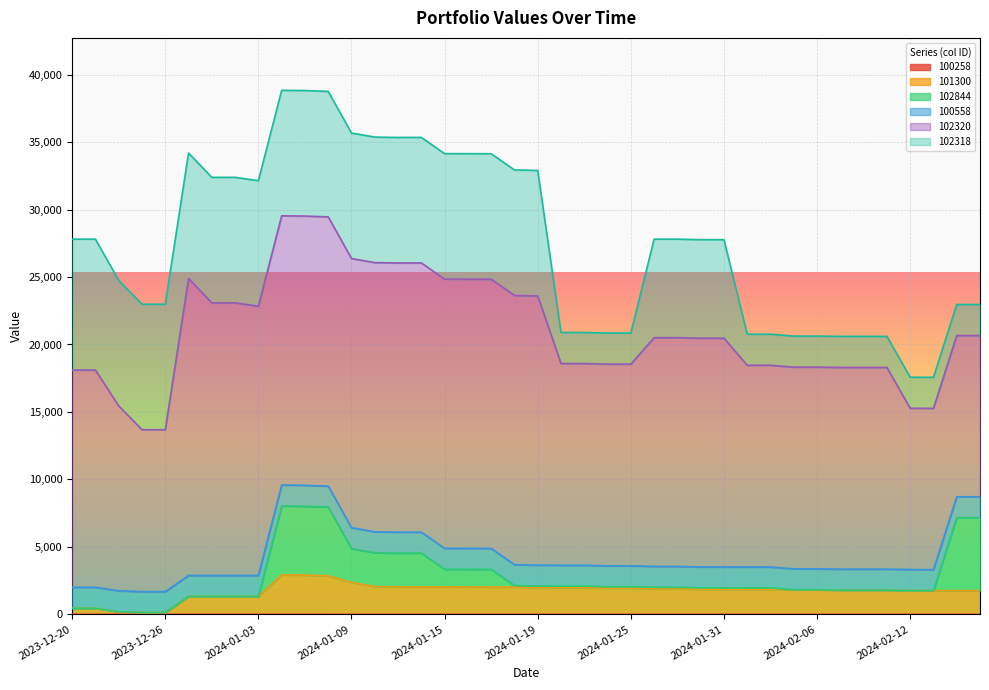

Between 2024-01-15 and 2024-02-07, which is larger?

2024-01-15